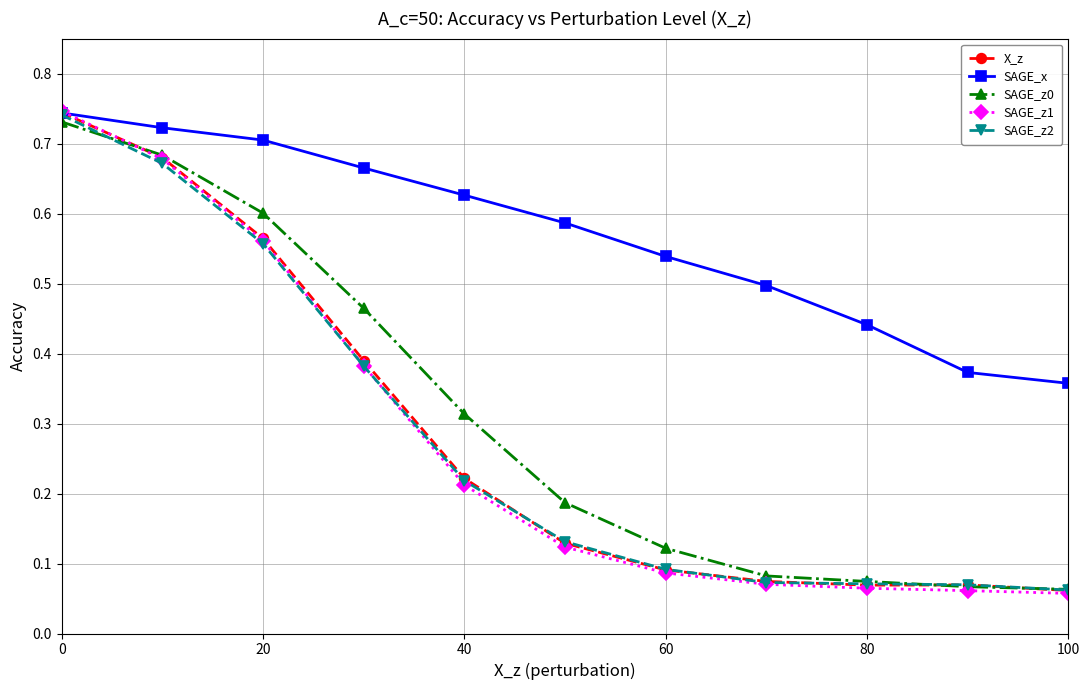

True or false: SAGE_z2 has more than 2 points higher than both neighbors.

False